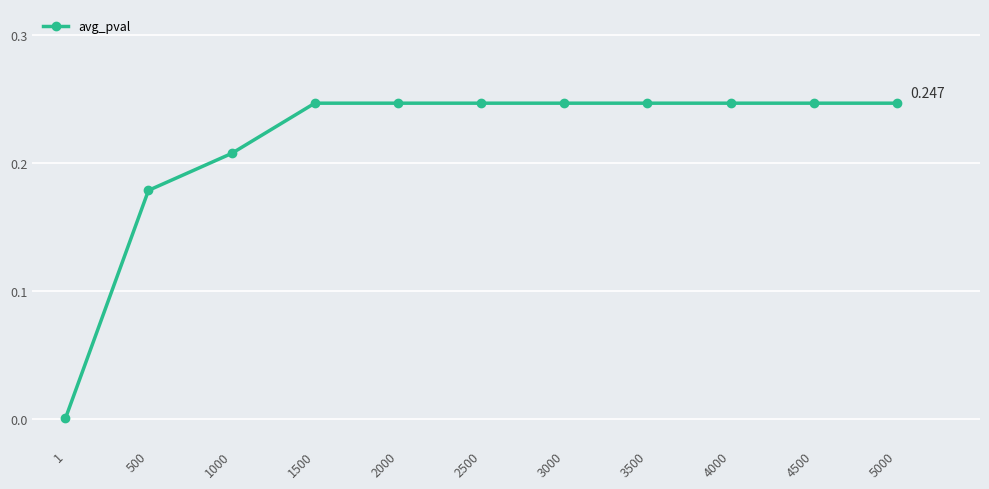

What value does the data have at 2500?

0.2